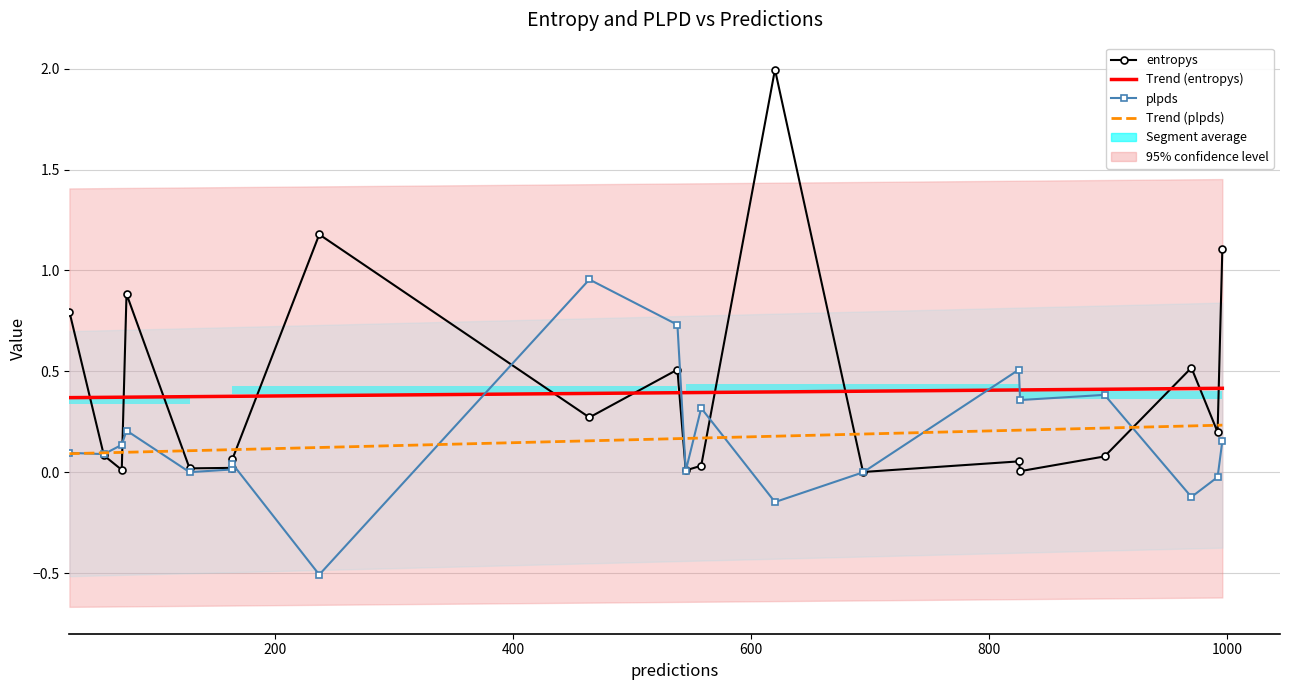

Which series has the largest total across all categories?

Trend (entropys)